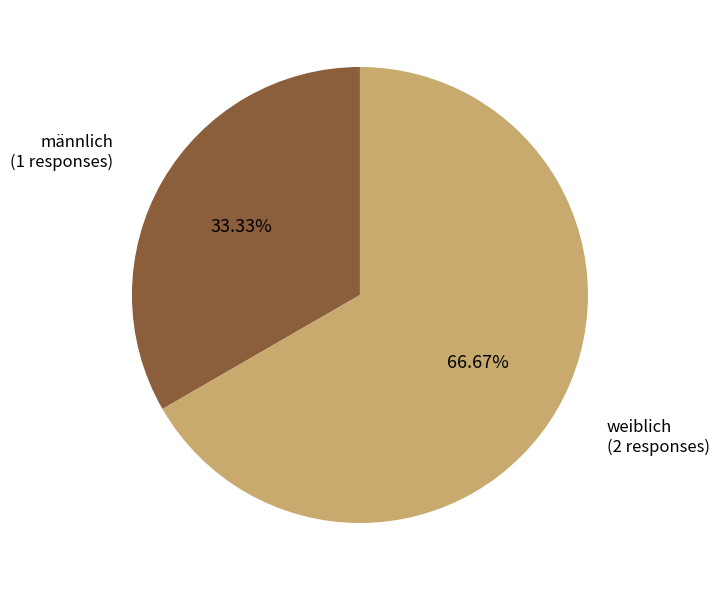

The weiblich slice represents 52% of the pie. True or false?

False